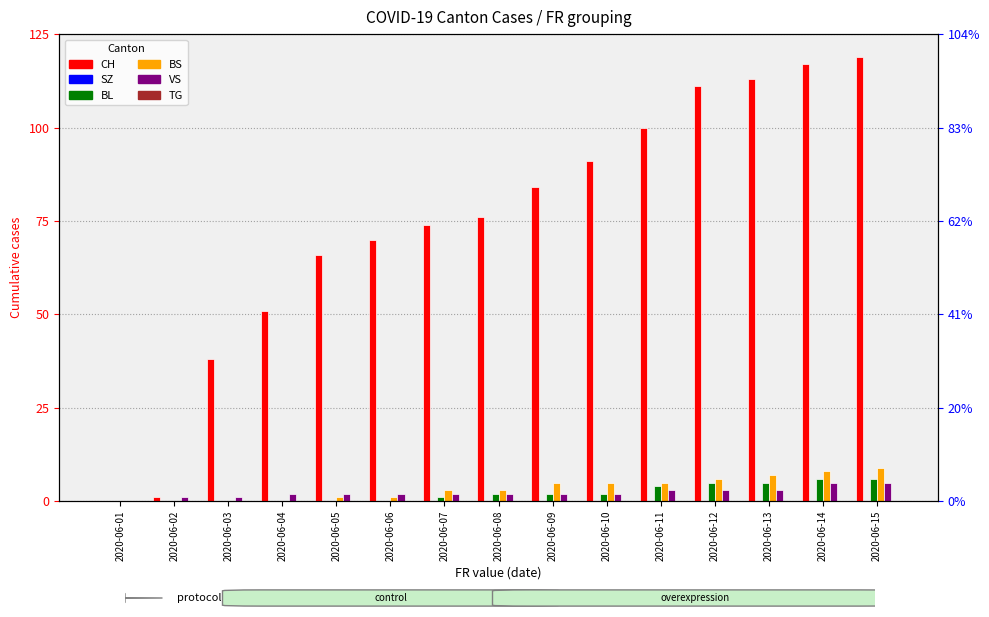

Is the value of CH at 2020-06-10 greater than the value of SZ at 2020-06-01?

Yes